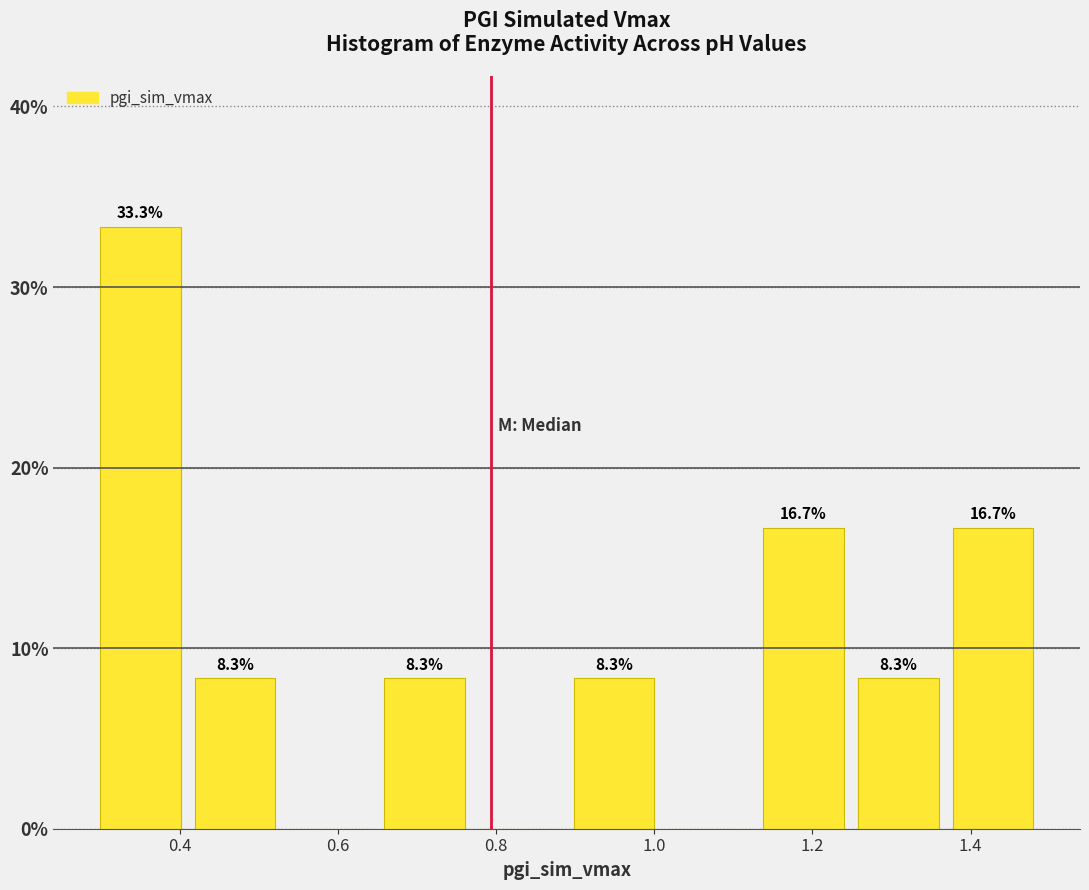

Which range on the x-axis has the tallest bar?

0.30 to 0.40